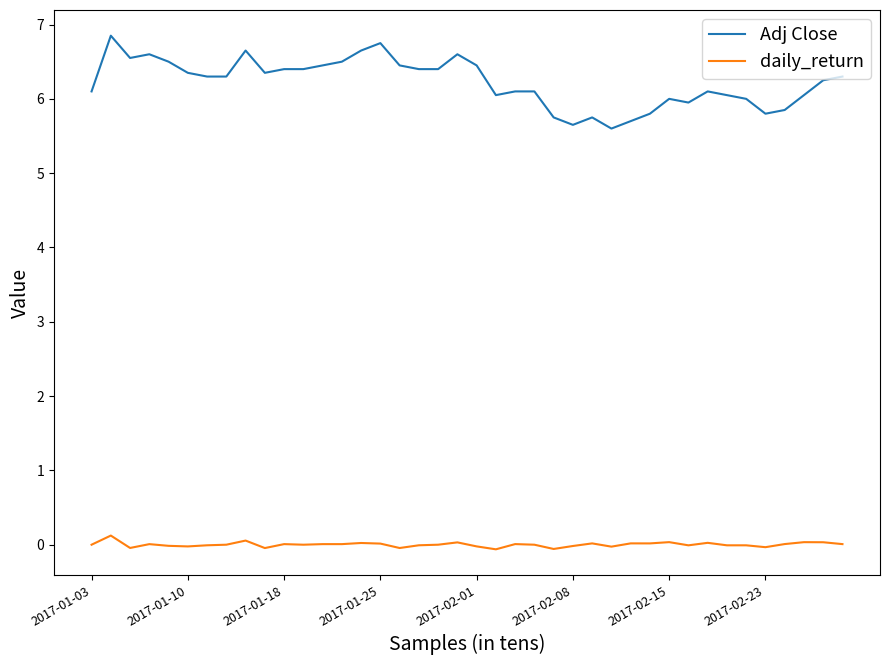

How many lines are shown in the chart?

2